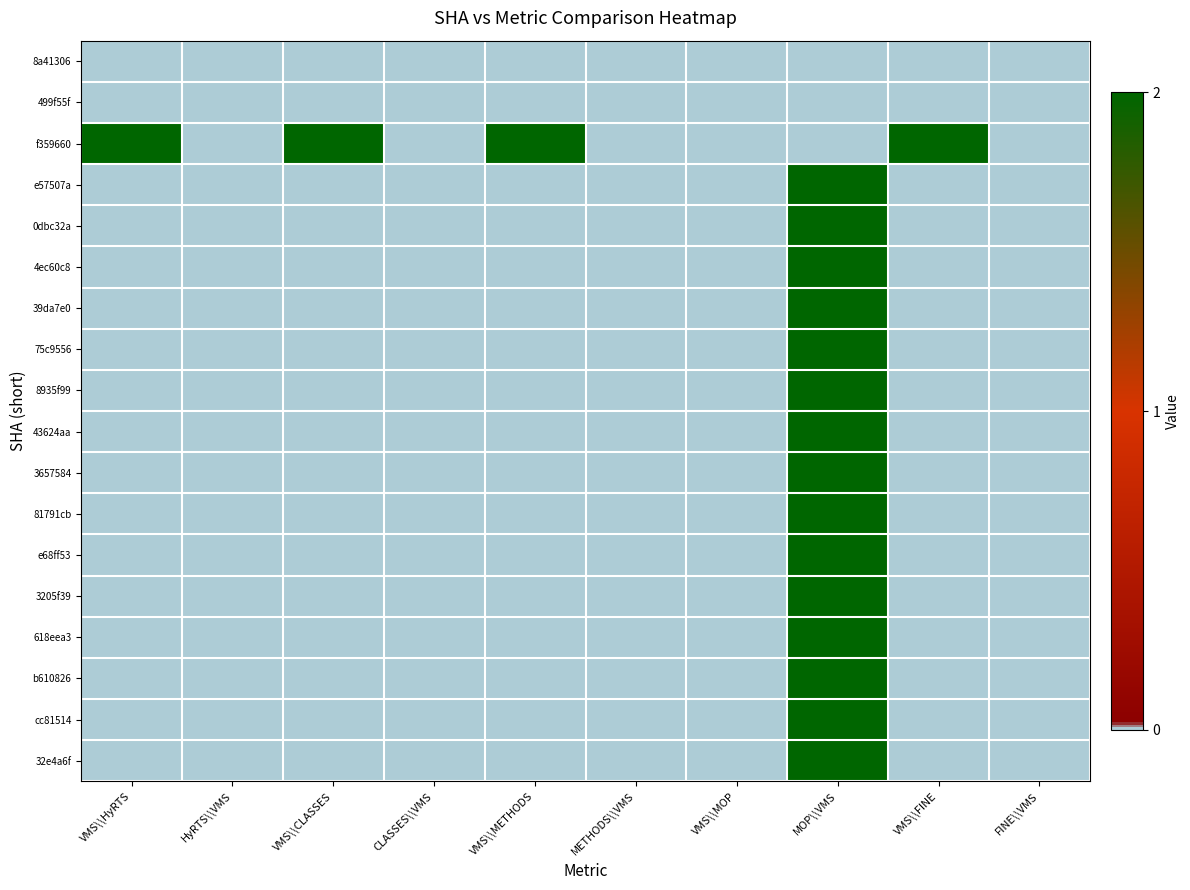

Reading left to right, list all the values displayed in this chart.

8a41306: VMS\\HyRTS=0	HyRTS\\VMS=0	VMS\\CLASSES=0	CLASSES\\VMS=0	VMS\\METHODS=0	METHODS\\VMS=0	VMS\\MOP=0	MOP\\VMS=0	VMS\\FINE=0	FINE\\VMS=0
499f55f: VMS\\HyRTS=0	HyRTS\\VMS=0	VMS\\CLASSES=0	CLASSES\\VMS=0	VMS\\METHODS=0	METHODS\\VMS=0	VMS\\MOP=0	MOP\\VMS=0	VMS\\FINE=0	FINE\\VMS=0
f359660: VMS\\HyRTS=2	HyRTS\\VMS=0	VMS\\CLASSES=2	CLASSES\\VMS=0	VMS\\METHODS=2	METHODS\\VMS=0	VMS\\MOP=0	MOP\\VMS=0	VMS\\FINE=2	FINE\\VMS=0
e57507a: VMS\\HyRTS=0	HyRTS\\VMS=0	VMS\\CLASSES=0	CLASSES\\VMS=0	VMS\\METHODS=0	METHODS\\VMS=0	VMS\\MOP=0	MOP\\VMS=2	VMS\\FINE=0	FINE\\VMS=0
0dbc32a: VMS\\HyRTS=0	HyRTS\\VMS=0	VMS\\CLASSES=0	CLASSES\\VMS=0	VMS\\METHODS=0	METHODS\\VMS=0	VMS\\MOP=0	MOP\\VMS=2	VMS\\FINE=0	FINE\\VMS=0
4ec60c8: VMS\\HyRTS=0	HyRTS\\VMS=0	VMS\\CLASSES=0	CLASSES\\VMS=0	VMS\\METHODS=0	METHODS\\VMS=0	VMS\\MOP=0	MOP\\VMS=2	VMS\\FINE=0	FINE\\VMS=0
39da7e0: VMS\\HyRTS=0	HyRTS\\VMS=0	VMS\\CLASSES=0	CLASSES\\VMS=0	VMS\\METHODS=0	METHODS\\VMS=0	VMS\\MOP=0	MOP\\VMS=2	VMS\\FINE=0	FINE\\VMS=0
75c9556: VMS\\HyRTS=0	HyRTS\\VMS=0	VMS\\CLASSES=0	CLASSES\\VMS=0	VMS\\METHODS=0	METHODS\\VMS=0	VMS\\MOP=0	MOP\\VMS=2	VMS\\FINE=0	FINE\\VMS=0
8935f99: VMS\\HyRTS=0	HyRTS\\VMS=0	VMS\\CLASSES=0	CLASSES\\VMS=0	VMS\\METHODS=0	METHODS\\VMS=0	VMS\\MOP=0	MOP\\VMS=2	VMS\\FINE=0	FINE\\VMS=0
43624aa: VMS\\HyRTS=0	HyRTS\\VMS=0	VMS\\CLASSES=0	CLASSES\\VMS=0	VMS\\METHODS=0	METHODS\\VMS=0	VMS\\MOP=0	MOP\\VMS=2	VMS\\FINE=0	FINE\\VMS=0
3657584: VMS\\HyRTS=0	HyRTS\\VMS=0	VMS\\CLASSES=0	CLASSES\\VMS=0	VMS\\METHODS=0	METHODS\\VMS=0	VMS\\MOP=0	MOP\\VMS=2	VMS\\FINE=0	FINE\\VMS=0
81791cb: VMS\\HyRTS=0	HyRTS\\VMS=0	VMS\\CLASSES=0	CLASSES\\VMS=0	VMS\\METHODS=0	METHODS\\VMS=0	VMS\\MOP=0	MOP\\VMS=2	VMS\\FINE=0	FINE\\VMS=0
e68ff53: VMS\\HyRTS=0	HyRTS\\VMS=0	VMS\\CLASSES=0	CLASSES\\VMS=0	VMS\\METHODS=0	METHODS\\VMS=0	VMS\\MOP=0	MOP\\VMS=2	VMS\\FINE=0	FINE\\VMS=0
3205f39: VMS\\HyRTS=0	HyRTS\\VMS=0	VMS\\CLASSES=0	CLASSES\\VMS=0	VMS\\METHODS=0	METHODS\\VMS=0	VMS\\MOP=0	MOP\\VMS=2	VMS\\FINE=0	FINE\\VMS=0
618eea3: VMS\\HyRTS=0	HyRTS\\VMS=0	VMS\\CLASSES=0	CLASSES\\VMS=0	VMS\\METHODS=0	METHODS\\VMS=0	VMS\\MOP=0	MOP\\VMS=2	VMS\\FINE=0	FINE\\VMS=0
b610826: VMS\\HyRTS=0	HyRTS\\VMS=0	VMS\\CLASSES=0	CLASSES\\VMS=0	VMS\\METHODS=0	METHODS\\VMS=0	VMS\\MOP=0	MOP\\VMS=2	VMS\\FINE=0	FINE\\VMS=0
cc81514: VMS\\HyRTS=0	HyRTS\\VMS=0	VMS\\CLASSES=0	CLASSES\\VMS=0	VMS\\METHODS=0	METHODS\\VMS=0	VMS\\MOP=0	MOP\\VMS=2	VMS\\FINE=0	FINE\\VMS=0
32e4a6f: VMS\\HyRTS=0	HyRTS\\VMS=0	VMS\\CLASSES=0	CLASSES\\VMS=0	VMS\\METHODS=0	METHODS\\VMS=0	VMS\\MOP=0	MOP\\VMS=2	VMS\\FINE=0	FINE\\VMS=0